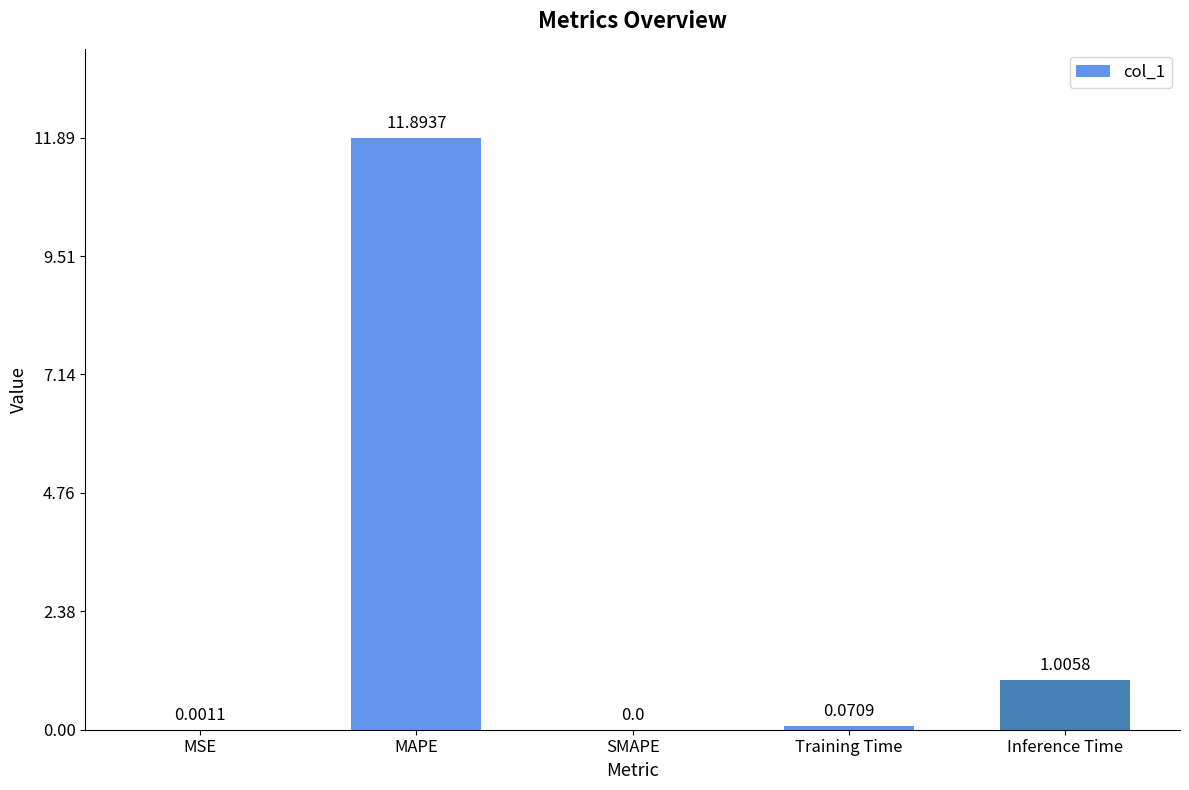

The value at SMAPE is -3.6. True or false?

False